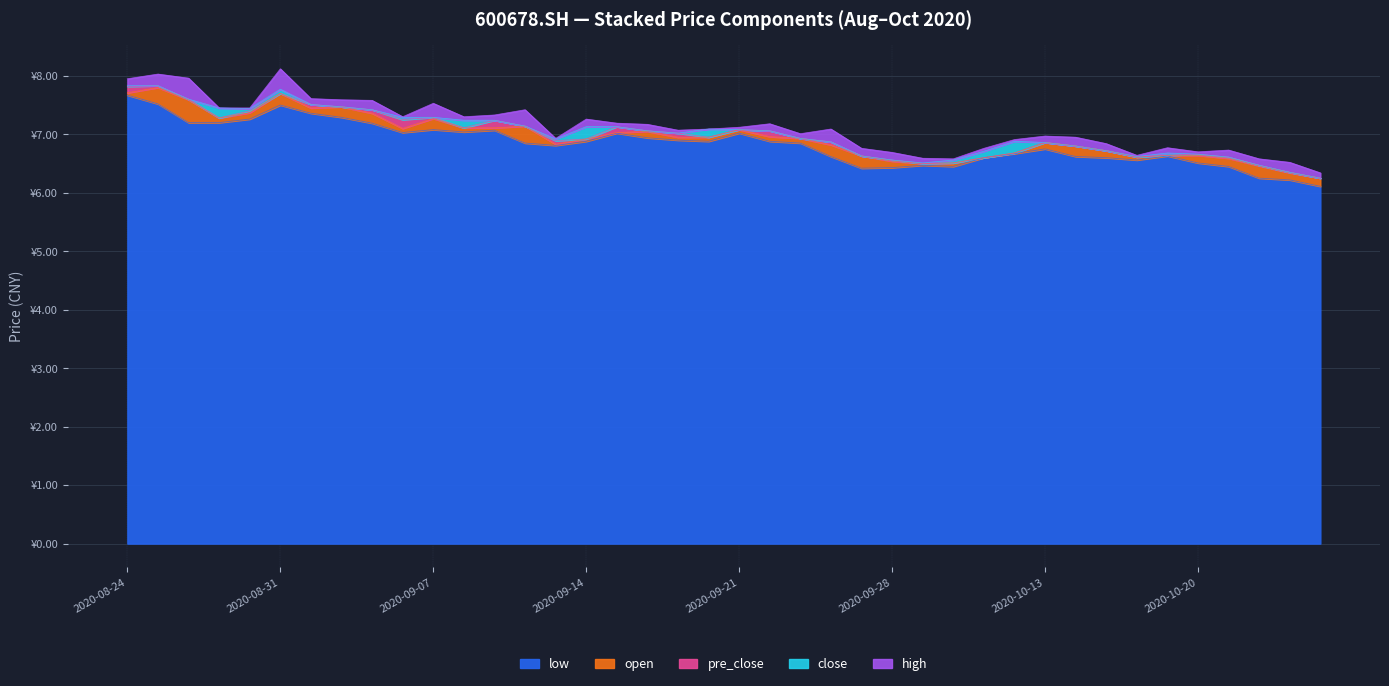

Does the chart display data point markers on the line(s)?

No